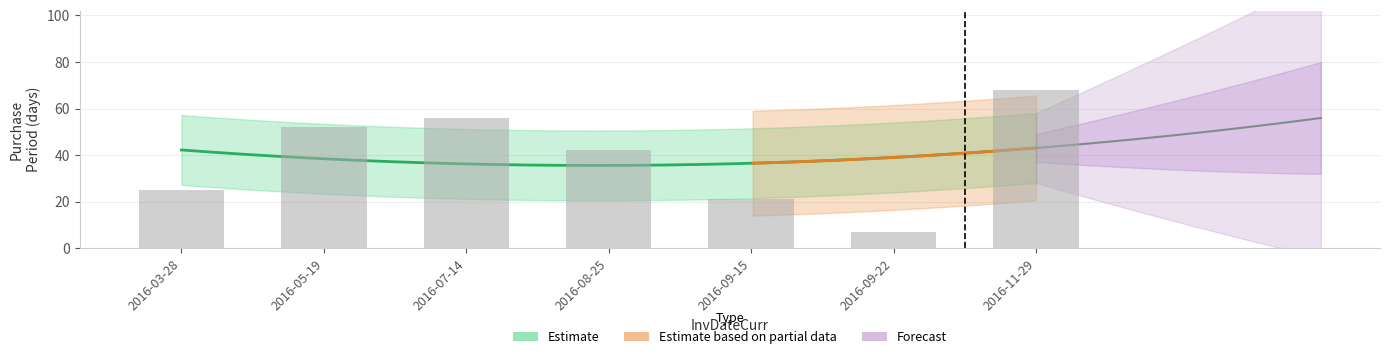

True or false: the data shows 19 at 2016-08-25.

False